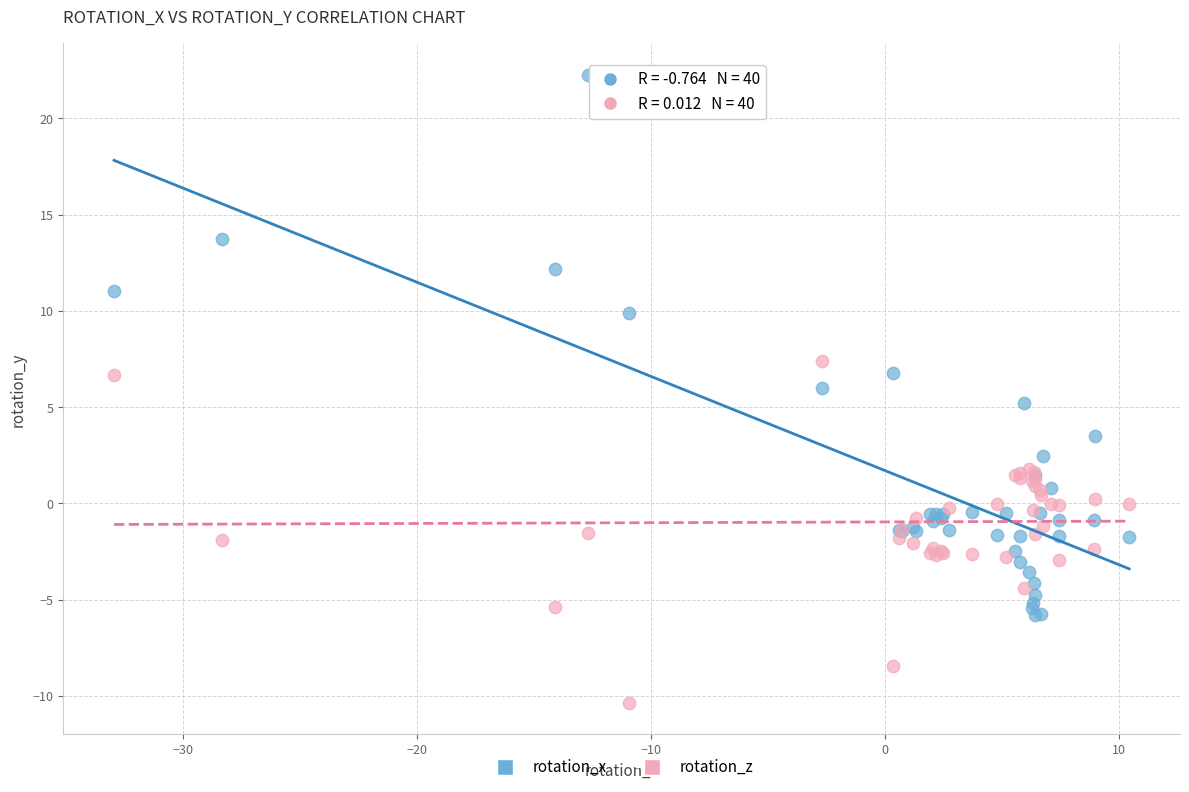

In the rotation_x series, what Y value is closest to 8?

6.8